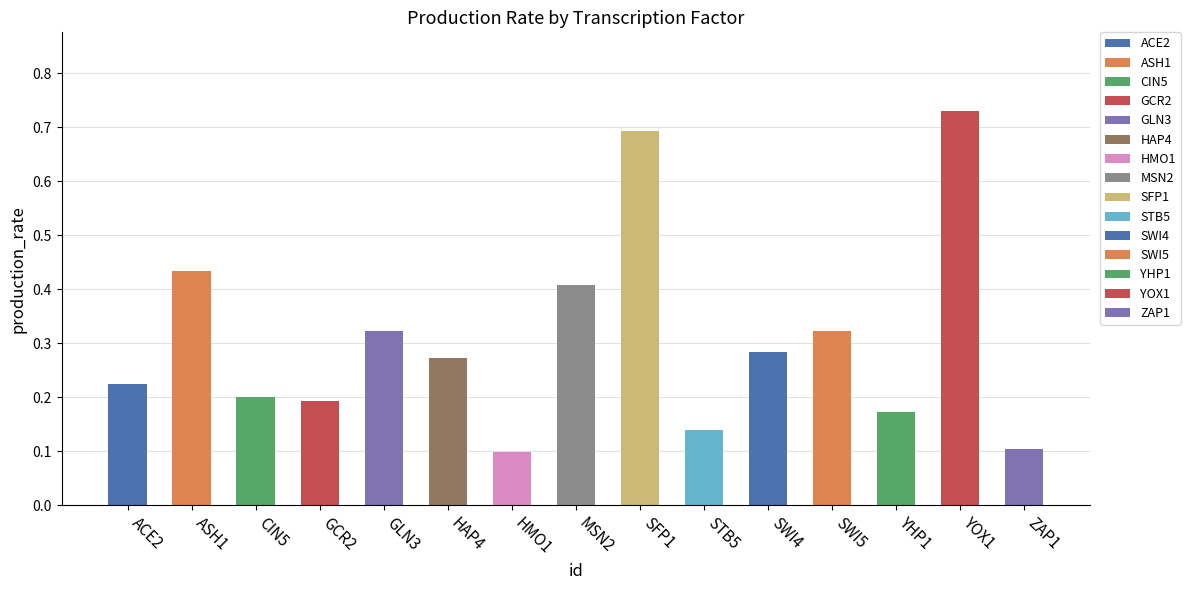

List the labels in order of value, largest first.

YOX1, SFP1, ASH1, MSN2, GLN3, SWI5, SWI4, HAP4, ACE2, CIN5, GCR2, YHP1, STB5, ZAP1, HMO1